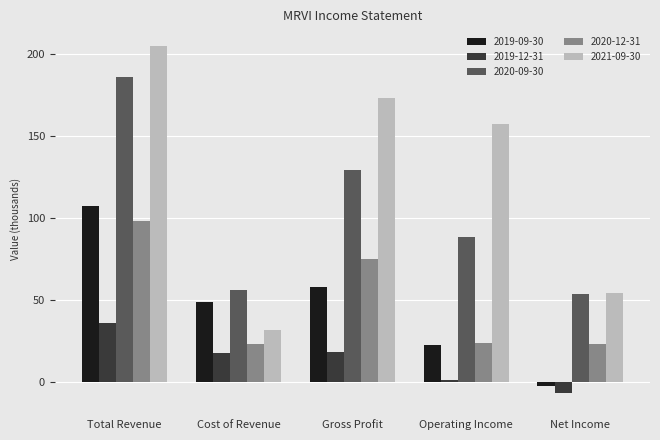

What is the difference between the second highest and second lowest values in the 2021-09-30 series?

118.5